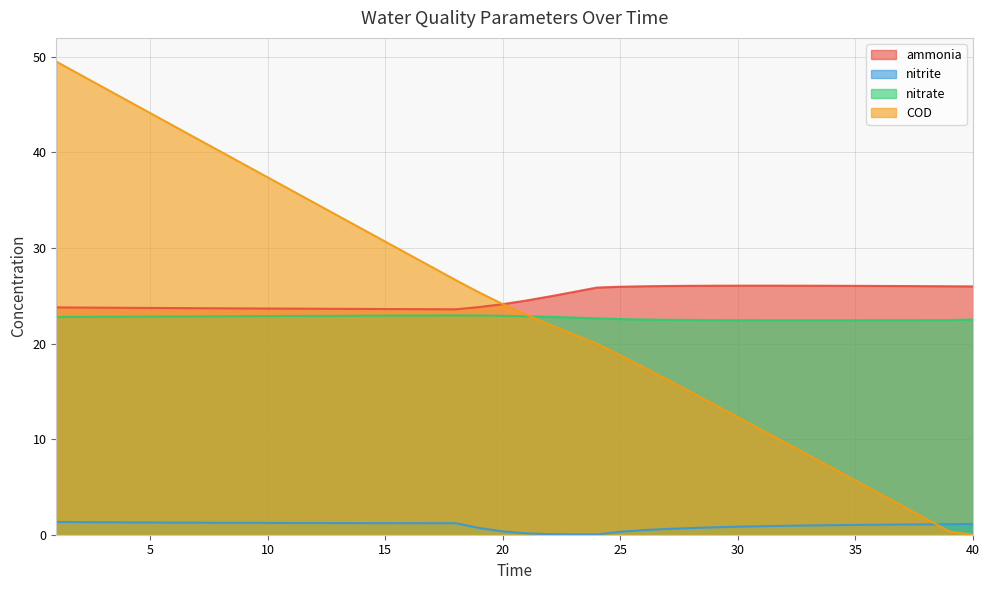

At which label does nitrite first exceed 1?

1